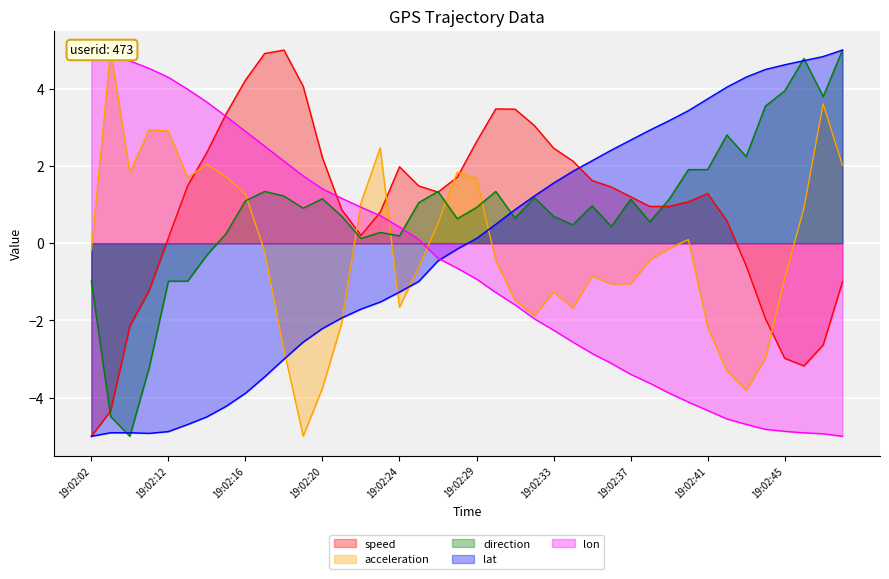

Reading left to right, extract all data points from this chart.

speed: 19:02:02=-5.0	19:02:09=-4.3	19:02:10=-2.1	19:02:11=-1.2	19:02:12=0.1	19:02:13=1.5	19:02:14=2.4	19:02:15=3.3	19:02:16=4.2	19:02:17=4.9	19:02:18=5.0	19:02:19=4.1	19:02:20=2.2	19:02:21=0.9	19:02:22=0.2	19:02:23=0.8	19:02:24=2.0	19:02:25=1.5	19:02:27=1.3	19:02:28=1.7	19:02:29=2.6	19:02:30=3.5	19:02:31=3.5	19:02:32=3.0	19:02:33=2.5	19:02:34=2.1	19:02:35=1.6	19:02:36=1.5	19:02:37=1.2	19:02:38=1.0	19:02:39=1.0	19:02:40=1.1	19:02:41=1.3	19:02:42=0.6	19:02:43=-0.6	19:02:44=-2.0	19:02:45=-3.0	19:02:46=-3.2	19:02:47=-2.6	19:02:48=-1.0
acceleration: 19:02:02=-0.2	19:02:09=5.0	19:02:10=1.8	19:02:11=2.9	19:02:12=2.9	19:02:13=1.7	19:02:14=2.0	19:02:15=1.7	19:02:16=1.3	19:02:17=-0.2	19:02:18=-2.8	19:02:19=-5.0	19:02:20=-3.8	19:02:21=-2.1	19:02:22=1.0	19:02:23=2.5	19:02:24=-1.7	19:02:25=-0.6	19:02:27=0.5	19:02:28=1.8	19:02:29=1.7	19:02:30=-0.5	19:02:31=-1.5	19:02:32=-1.9	19:02:33=-1.3	19:02:34=-1.7	19:02:35=-0.8	19:02:36=-1.1	19:02:37=-1.1	19:02:38=-0.4	19:02:39=-0.1	19:02:40=0.1	19:02:41=-2.2	19:02:42=-3.3	19:02:43=-3.8	19:02:44=-3.0	19:02:45=-0.9	19:02:46=0.9	19:02:47=3.6	19:02:48=2.0
direction: 19:02:02=-1.0	19:02:09=-4.5	19:02:10=-5.0	19:02:11=-3.2	19:02:12=-1.0	19:02:13=-1.0	19:02:14=-0.3	19:02:15=0.3	19:02:16=1.1	19:02:17=1.3	19:02:18=1.2	19:02:19=0.9	19:02:20=1.1	19:02:21=0.7	19:02:22=0.1	19:02:23=0.3	19:02:24=0.2	19:02:25=1.0	19:02:27=1.3	19:02:28=0.6	19:02:29=0.9	19:02:30=1.3	19:02:31=0.6	19:02:32=1.2	19:02:33=0.7	19:02:34=0.5	19:02:35=1.0	19:02:36=0.4	19:02:37=1.1	19:02:38=0.6	19:02:39=1.1	19:02:40=1.9	19:02:41=1.9	19:02:42=2.8	19:02:43=2.2	19:02:44=3.5	19:02:45=3.9	19:02:46=4.8	19:02:47=3.8	19:02:48=5.0
lat: 19:02:02=-5.0	19:02:09=-4.9	19:02:10=-4.9	19:02:11=-4.9	19:02:12=-4.9	19:02:13=-4.7	19:02:14=-4.5	19:02:15=-4.2	19:02:16=-3.9	19:02:17=-3.5	19:02:18=-3.0	19:02:19=-2.6	19:02:20=-2.2	19:02:21=-1.9	19:02:22=-1.7	19:02:23=-1.5	19:02:24=-1.3	19:02:25=-1.0	19:02:27=-0.5	19:02:28=-0.2	19:02:29=0.1	19:02:30=0.5	19:02:31=0.9	19:02:32=1.2	19:02:33=1.6	19:02:34=1.9	19:02:35=2.1	19:02:36=2.4	19:02:37=2.7	19:02:38=2.9	19:02:39=3.2	19:02:40=3.4	19:02:41=3.7	19:02:42=4.0	19:02:43=4.3	19:02:44=4.5	19:02:45=4.6	19:02:46=4.7	19:02:47=4.8	19:02:48=5.0
lon: 19:02:02=5.0	19:02:09=4.8	19:02:10=4.7	19:02:11=4.5	19:02:12=4.3	19:02:13=4.0	19:02:14=3.7	19:02:15=3.3	19:02:16=2.9	19:02:17=2.5	19:02:18=2.1	19:02:19=1.7	19:02:20=1.4	19:02:21=1.2	19:02:22=0.9	19:02:23=0.7	19:02:24=0.4	19:02:25=0.1	19:02:27=-0.4	19:02:28=-0.6	19:02:29=-0.9	19:02:30=-1.3	19:02:31=-1.6	19:02:32=-2.0	19:02:33=-2.3	19:02:34=-2.6	19:02:35=-2.9	19:02:36=-3.1	19:02:37=-3.4	19:02:38=-3.6	19:02:39=-3.9	19:02:40=-4.1	19:02:41=-4.3	19:02:42=-4.6	19:02:43=-4.7	19:02:44=-4.8	19:02:45=-4.9	19:02:46=-4.9	19:02:47=-4.9	19:02:48=-5.0